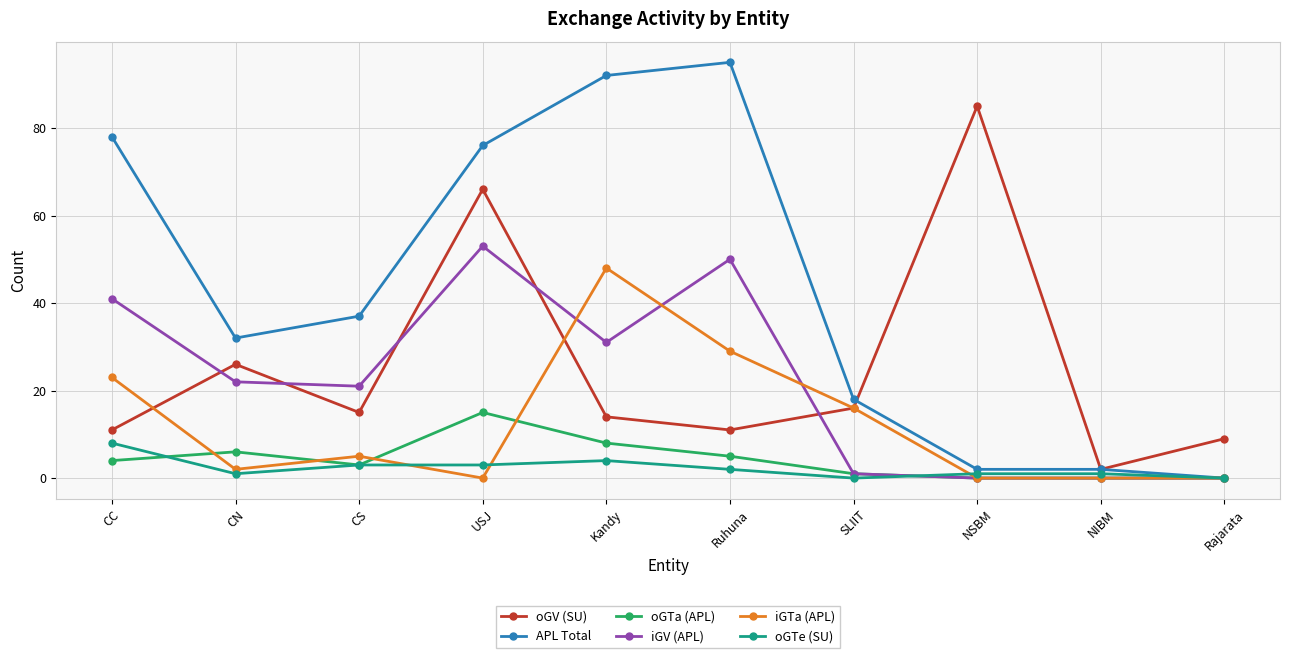

Is this an area chart (filled region under the line)?

No